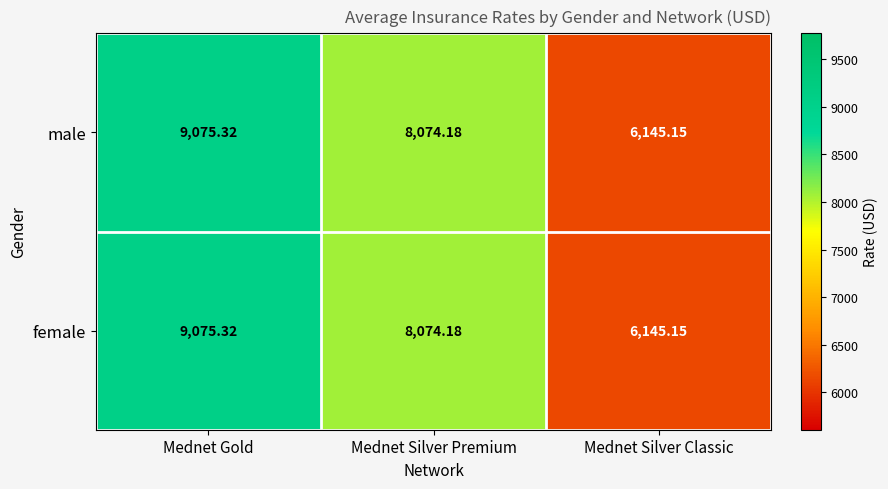

At which category is the sum across all series the highest?

Mednet Gold